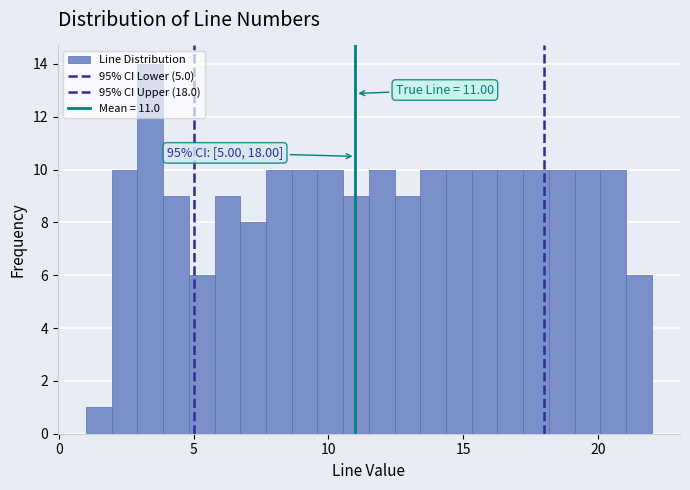

Read against the x-axis, roughly where is the centre of the tallest bar?

3.5